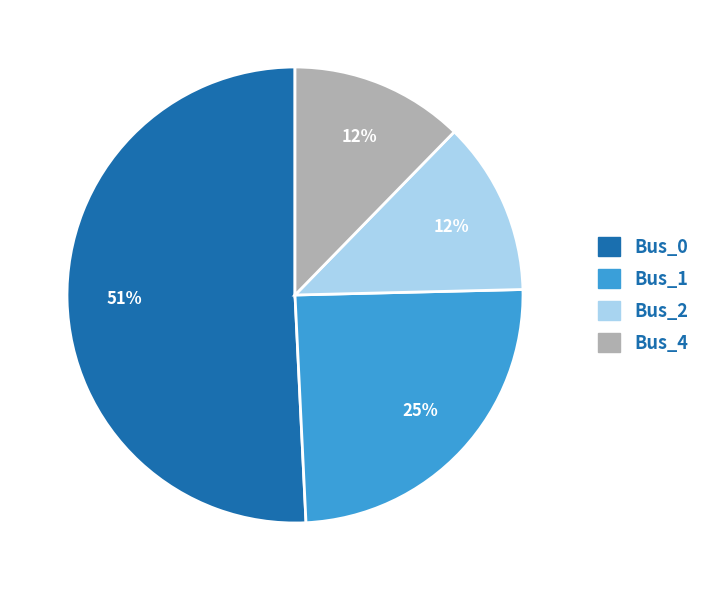

Which slice is the largest?

Bus_0